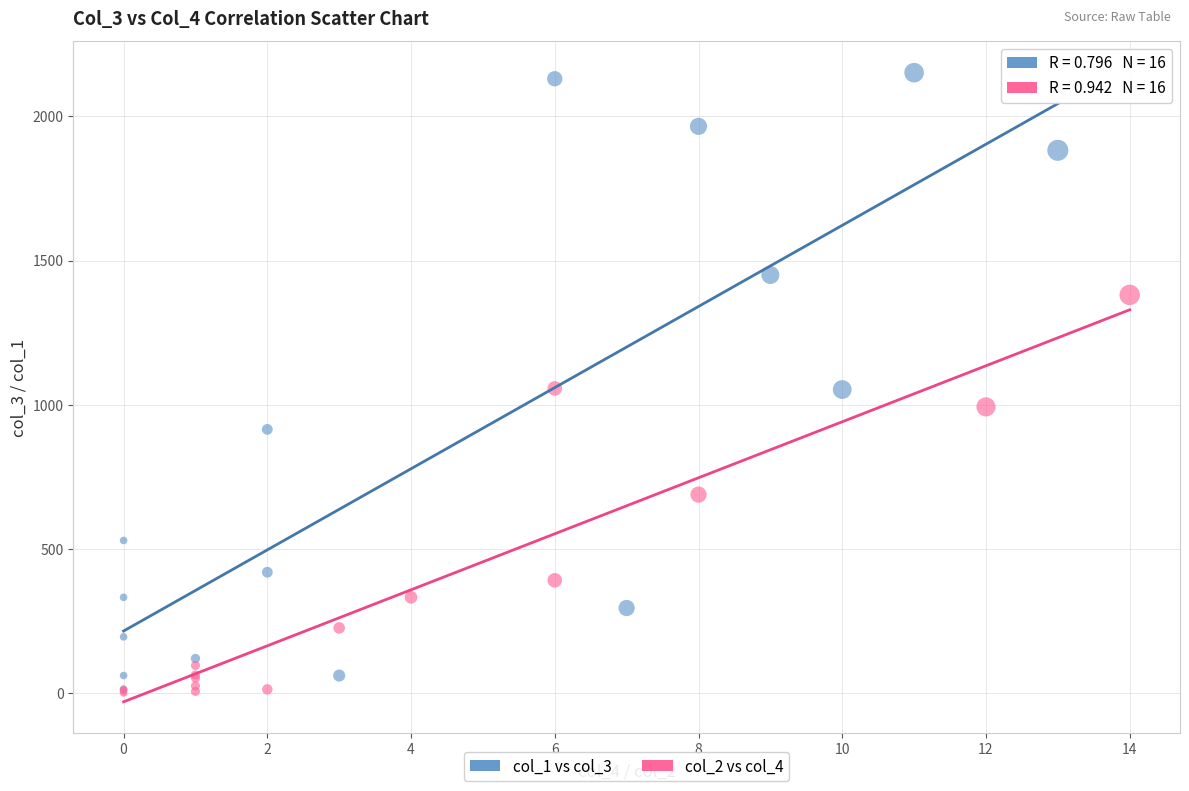

What are all the series names shown in the legend?

col_1 vs col_3, col_2 vs col_4